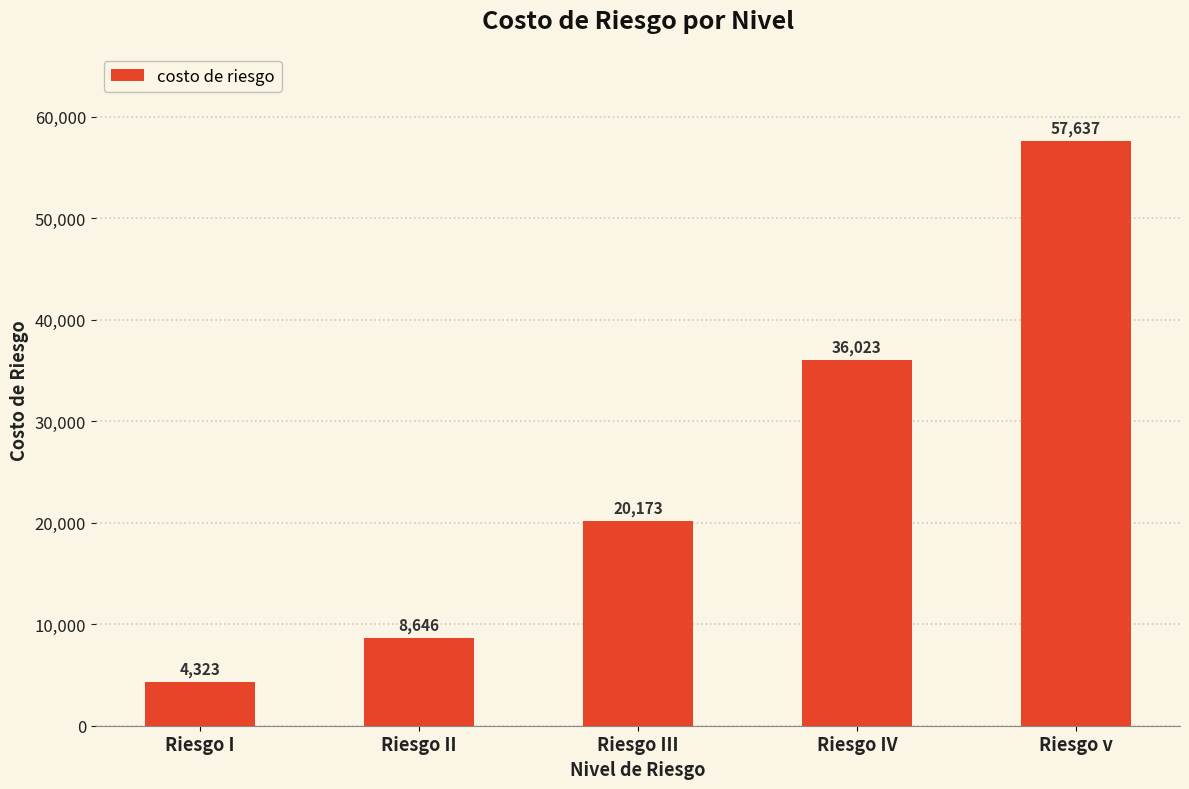

What is the sum of the values at Riesgo III and Riesgo IV?

56196